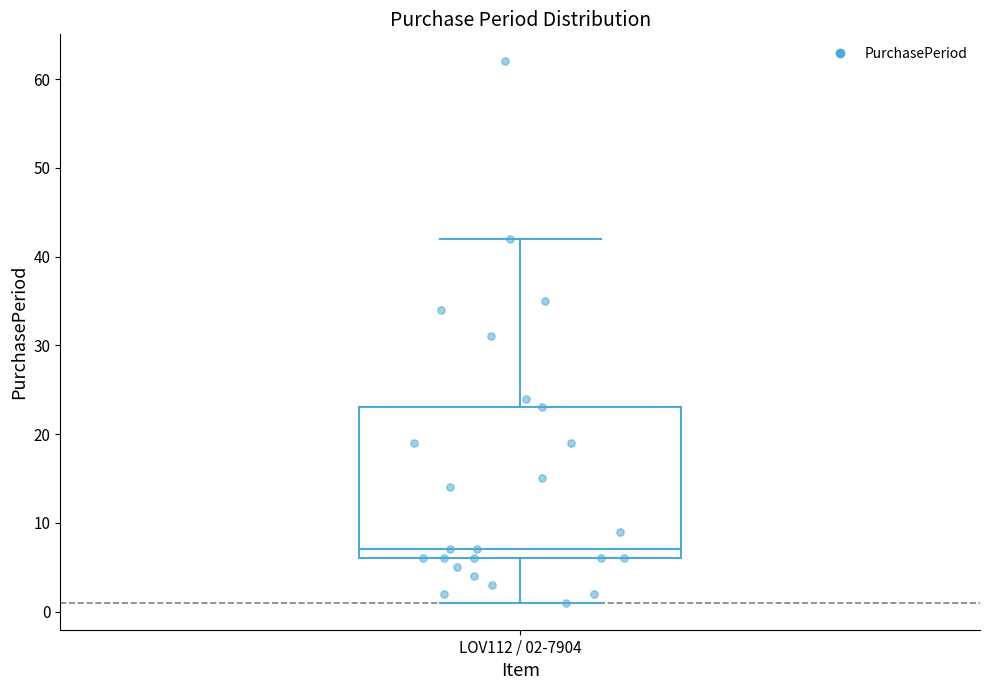

Read this box plot against the y-axis: the position of the median line, the range covered by the box, and the ends of both whiskers. The values are not printed on the chart, so give them approximately, as read against the axis.

median 7, box 6 to 23, whiskers 1 to 42